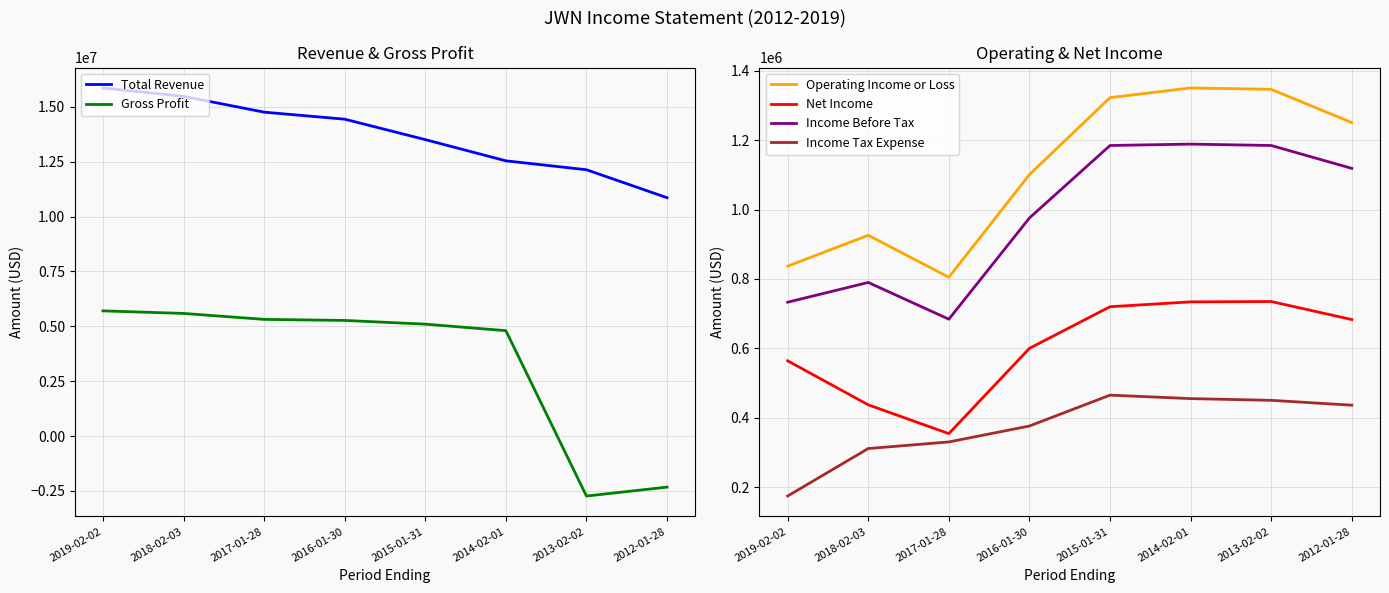

What is the label of the 1st point from the left?

2019-02-02